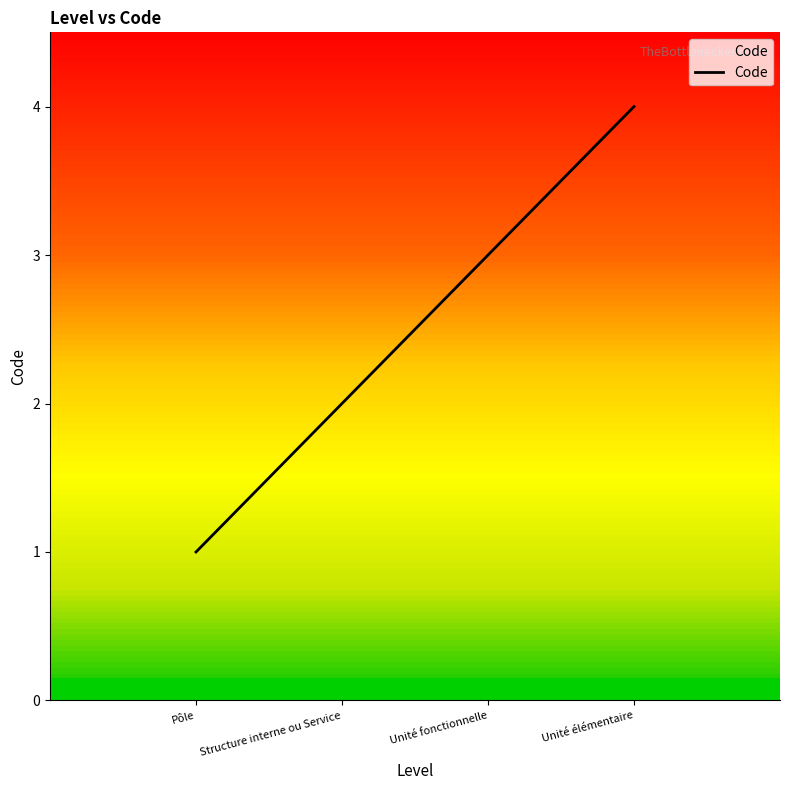

Is it true that the value at Unité élémentaire is 4?

True